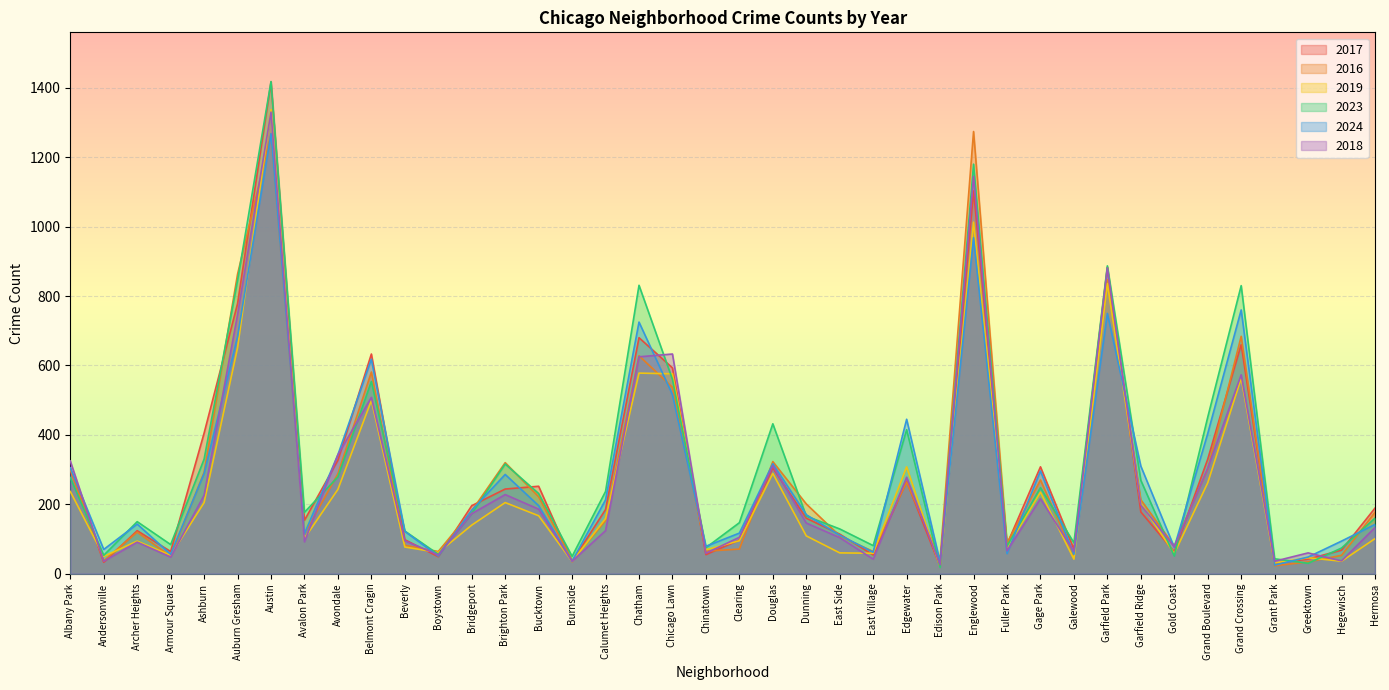

What is the difference between the maximum and minimum values in the 2016 series?

1251